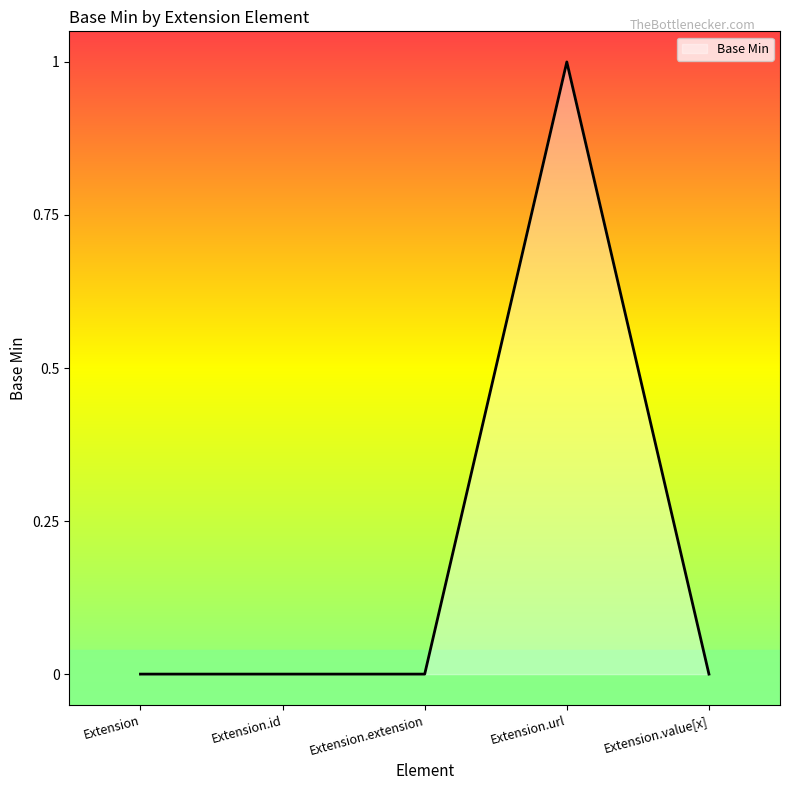

What position from the left is Extension.url?

4